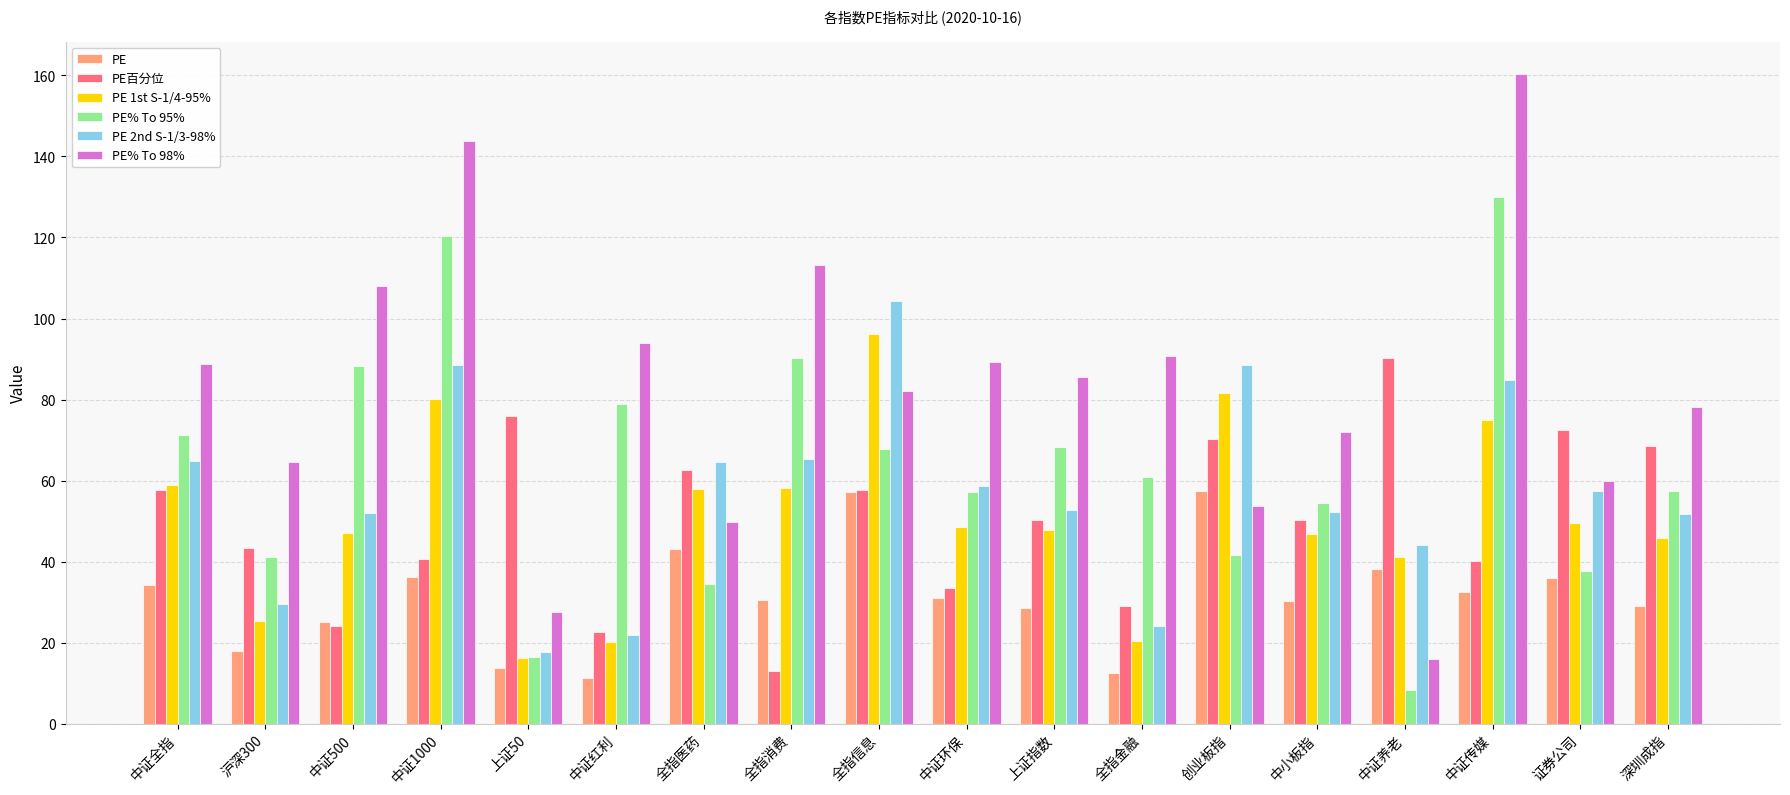

Which series has the widest spread of values?

PE% To 98%